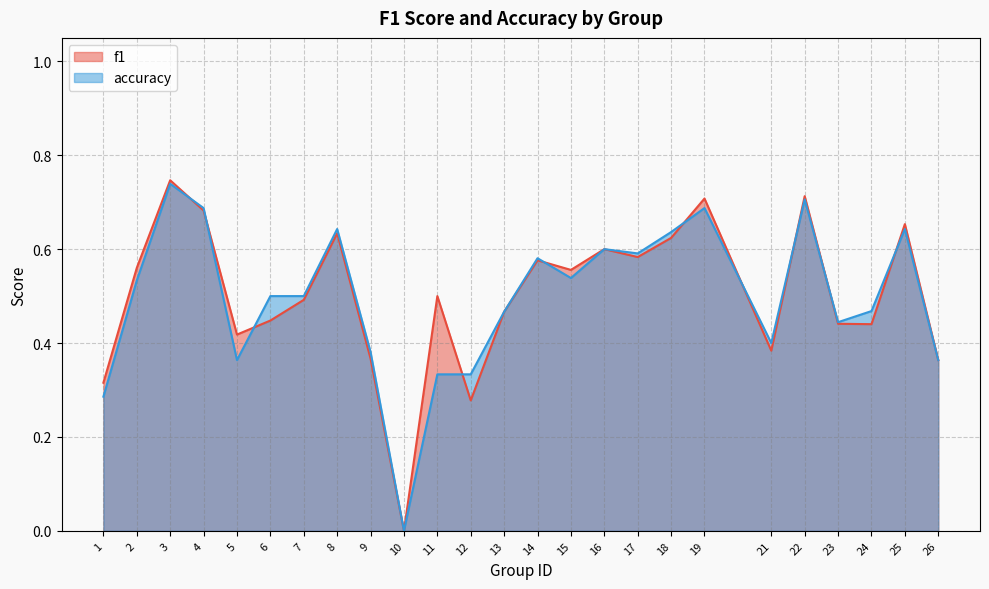

Reading right to left, transcribe all the data shown in this chart.

f1: 26=0.4	25=0.7	24=0.4	23=0.4	22=0.7	21=0.4	19=0.7	18=0.6	17=0.6	16=0.6	15=0.6	14=0.6	13=0.5	12=0.3	11=0.5	10=0.0	9=0.4	8=0.6	7=0.5	6=0.4	5=0.4	4=0.7	3=0.7	2=0.6	1=0.3
accuracy: 26=0.4	25=0.6	24=0.5	23=0.4	22=0.7	21=0.4	19=0.7	18=0.6	17=0.6	16=0.6	15=0.5	14=0.6	13=0.5	12=0.3	11=0.3	10=0.0	9=0.4	8=0.6	7=0.5	6=0.5	5=0.4	4=0.7	3=0.7	2=0.5	1=0.3